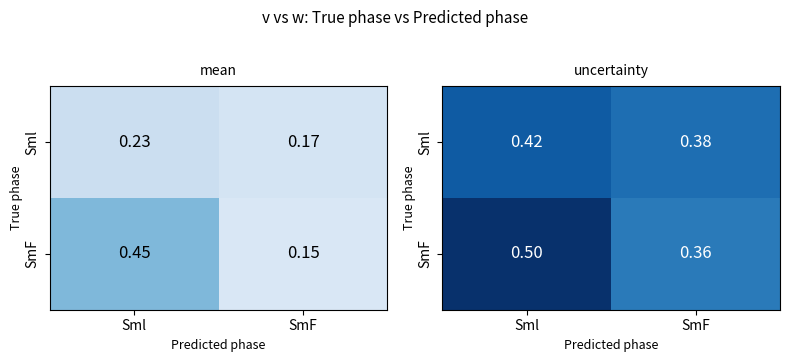

Which category has the lowest value in the Sml series?

SmF